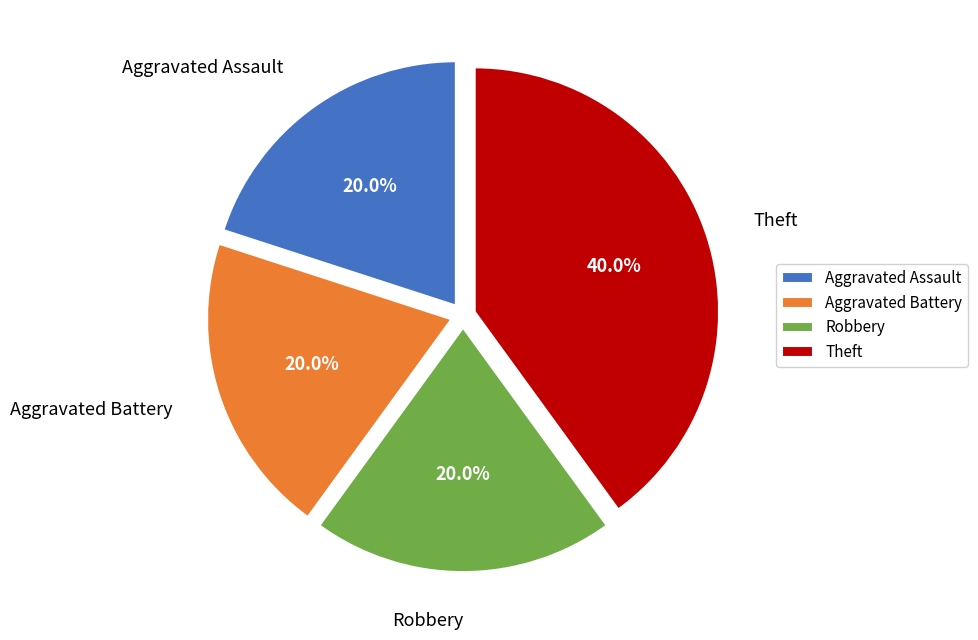

To the nearest percent, what is the combined percentage of Theft and Aggravated Battery?

60%